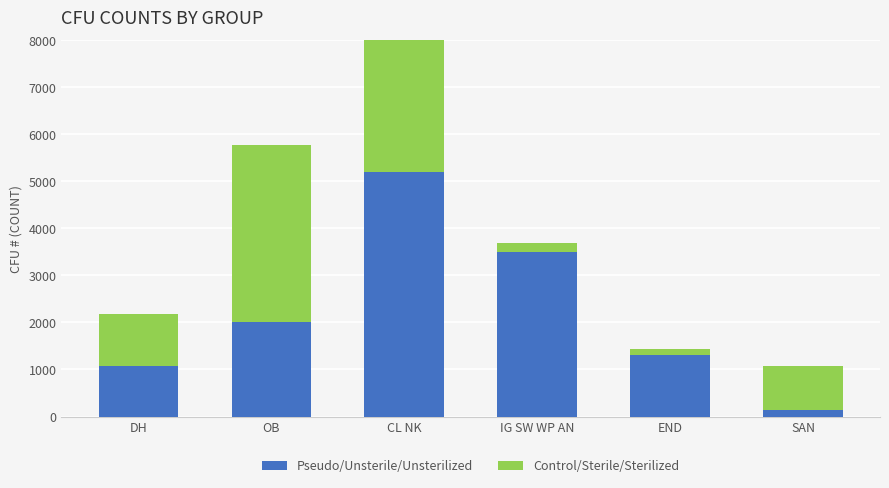

What are all the series names shown in the legend?

Pseudo/Unsterile/Unsterilized, Control/Sterile/Sterilized